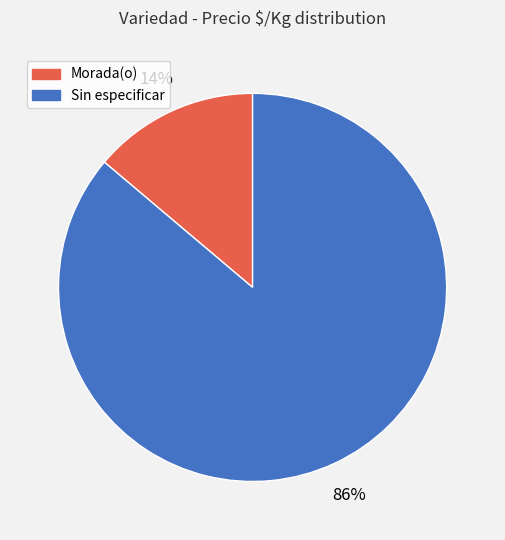

True or false: Morada(o) accounts for 22% of the total.

False